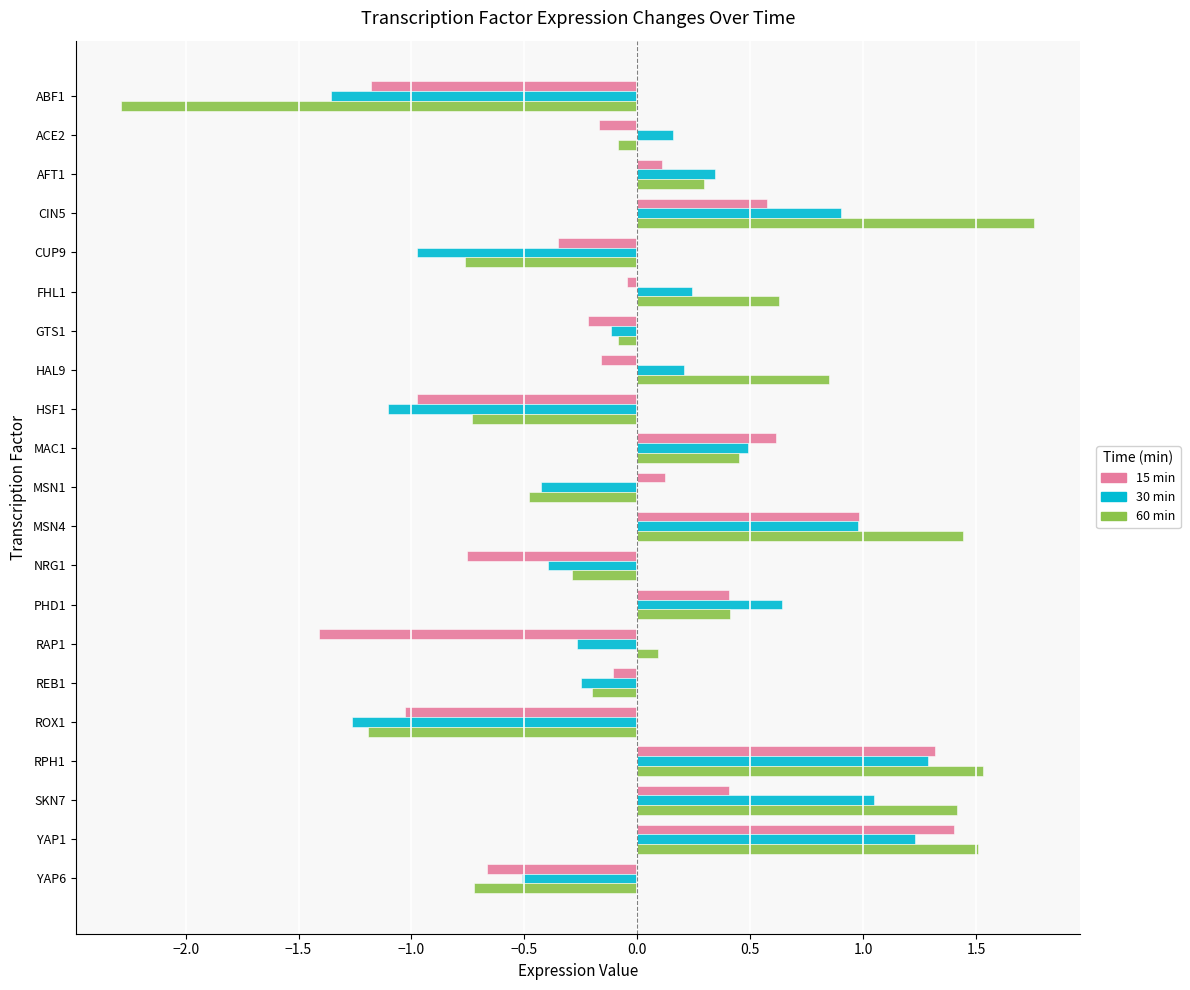

The 30 min series shows 2.3 at RPH1. True or false?

False